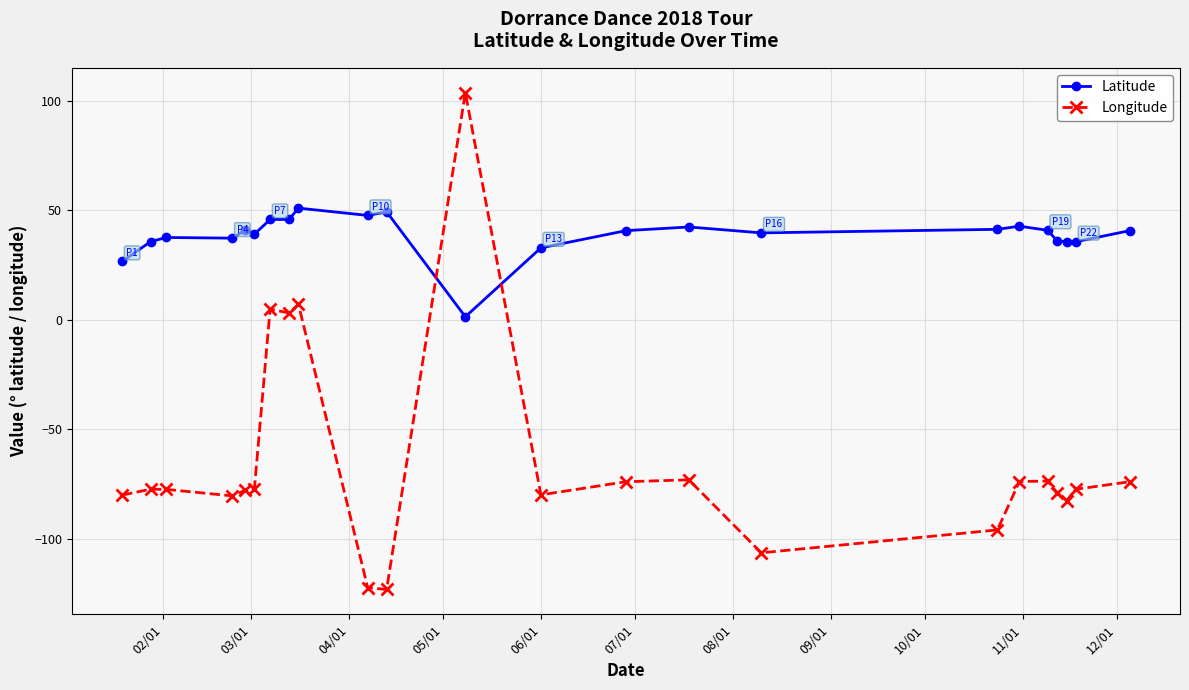

Which series has the widest spread of values?

Longitude